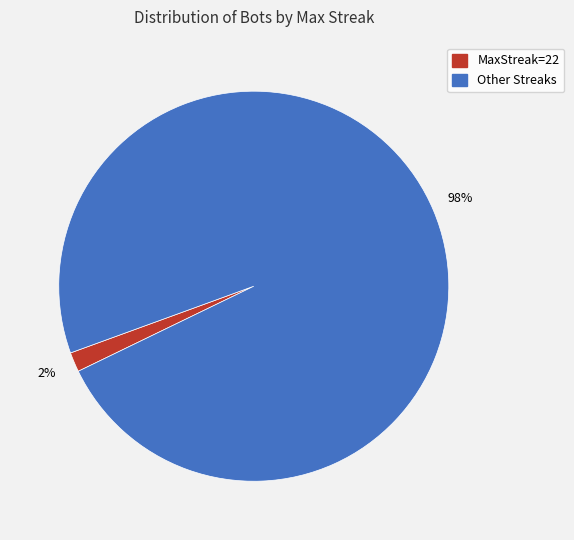

Does any single category account for the majority?

Yes